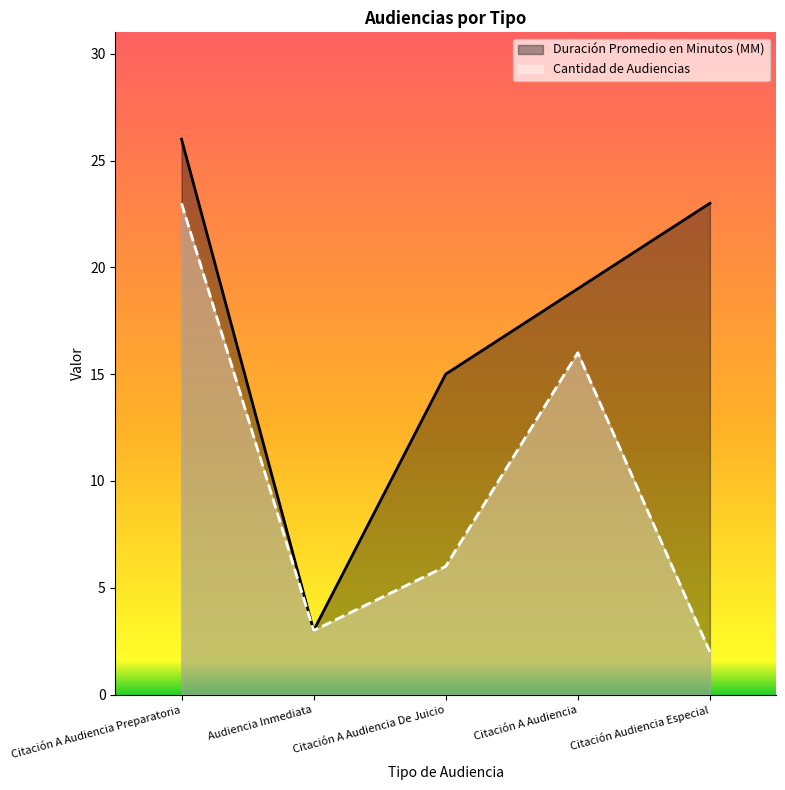

True or false: Duración Promedio en Minutos (MM) and Cantidad de Audiencias intersect in this chart.

False